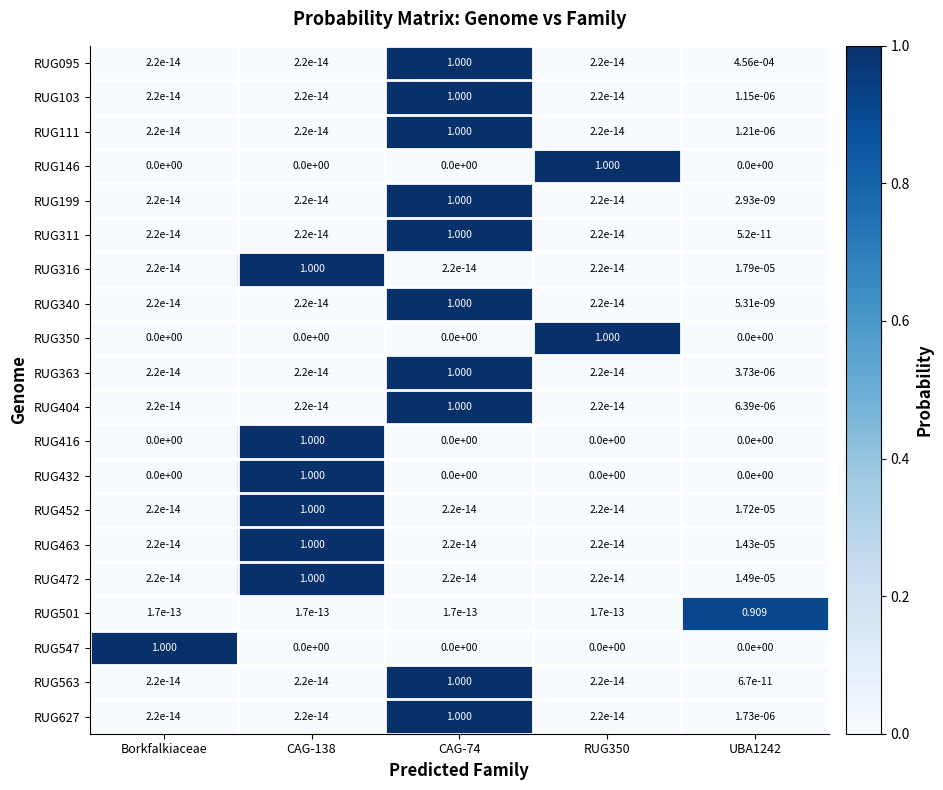

What is the difference between the highest and lowest values at UBA1242?

0.9